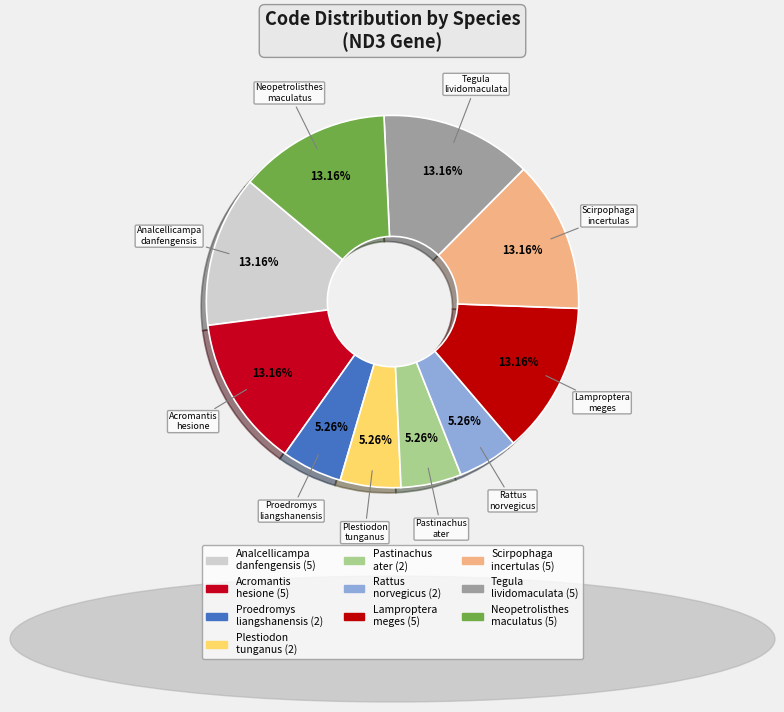

How many segments does this pie chart have?

10